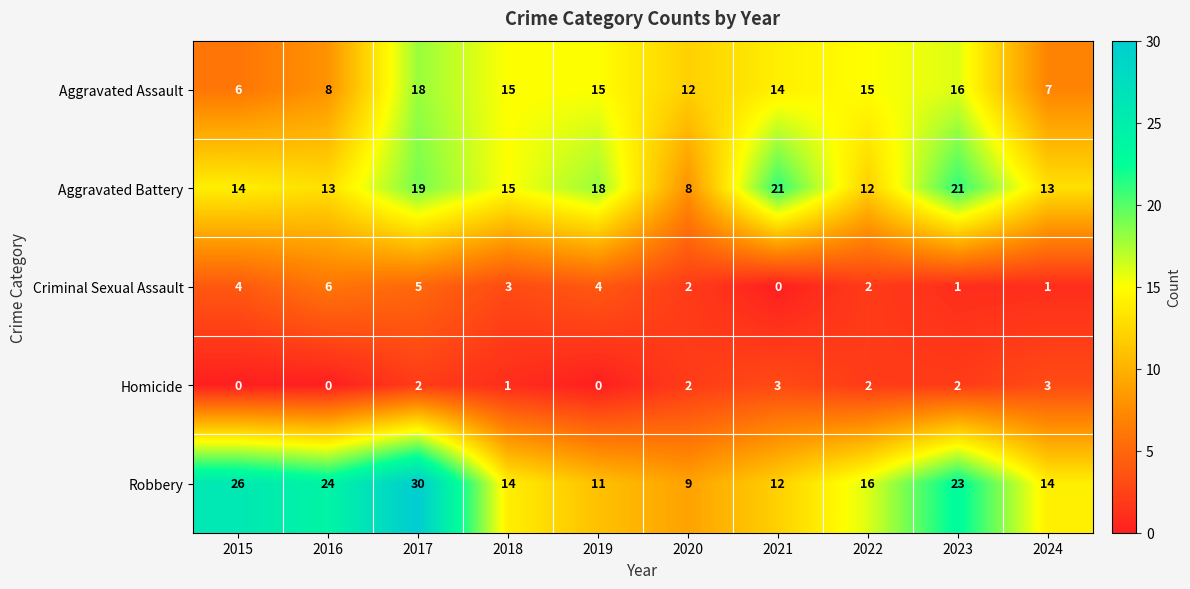

Rank the series by their maximum value, from lowest to highest.

Homicide, Criminal Sexual Assault, Aggravated Assault, Aggravated Battery, Robbery